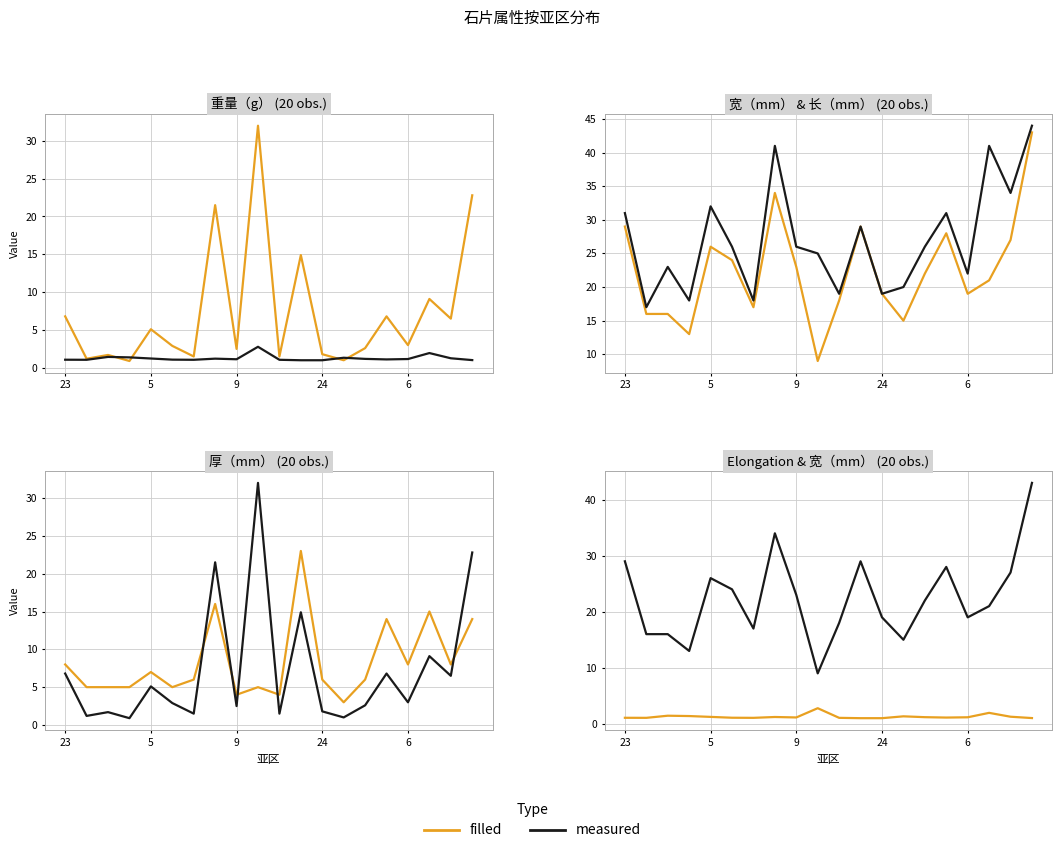

Reading left to right, list all the values displayed in this chart.

重量（g）: 6.8	1.2	1.7	0.9	5.1	2.9	1.5	21.5	2.5	32.0	1.5	14.9	1.8	1.0	2.6	6.8	3.0	9.1	6.5	22.8
Elongation: 1.1	1.1	1.4	1.4	1.2	1.1	1.1	1.2	1.1	2.8	1.1	1.0	1.0	1.3	1.2	1.1	1.2	1.9	1.3	1.0
宽（mm）: 29.0	16.0	16.0	13.0	26.0	24.0	17.0	34.0	23.0	9.0	18.0	29.0	19.0	15.0	22.0	28.0	19.0	21.0	27.0	43.0
长（mm）: 31.0	17.0	23.0	18.0	32.0	26.0	18.0	41.0	26.0	25.0	19.0	29.0	19.0	20.0	26.0	31.0	22.0	41.0	34.0	44.0
厚（mm）: 8.0	5.0	5.0	5.0	7.0	5.0	6.0	16.0	4.0	5.0	4.0	23.0	6.0	3.0	6.0	14.0	8.0	15.0	8.0	14.0